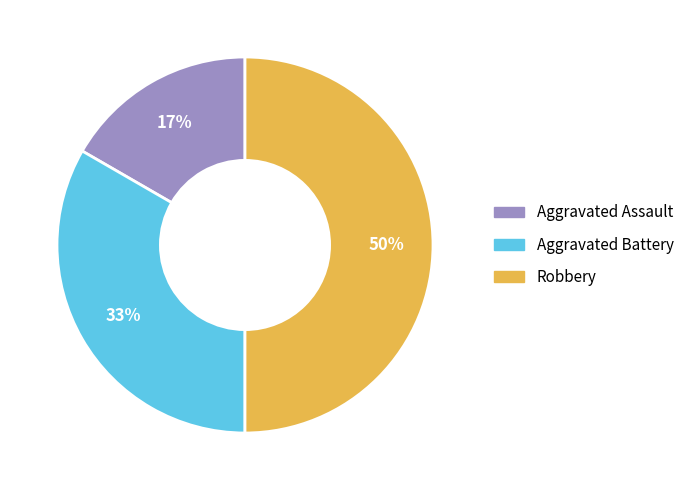

To the nearest percent, what is the combined percentage of Aggravated Battery and Robbery?

83%